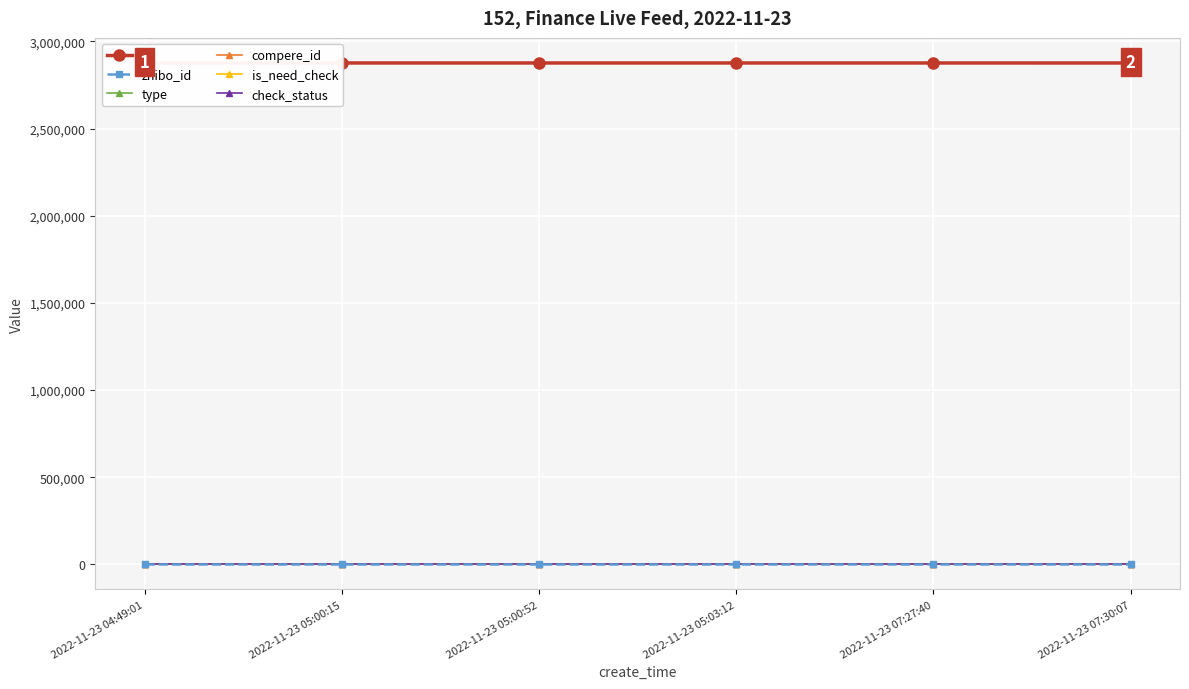

How many data points does each series have?

6